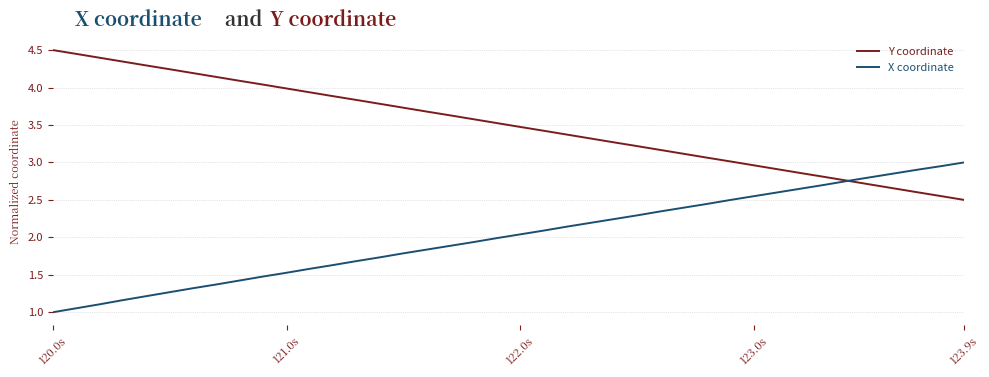

What is the lowest value of the X coordinate series?

1.0